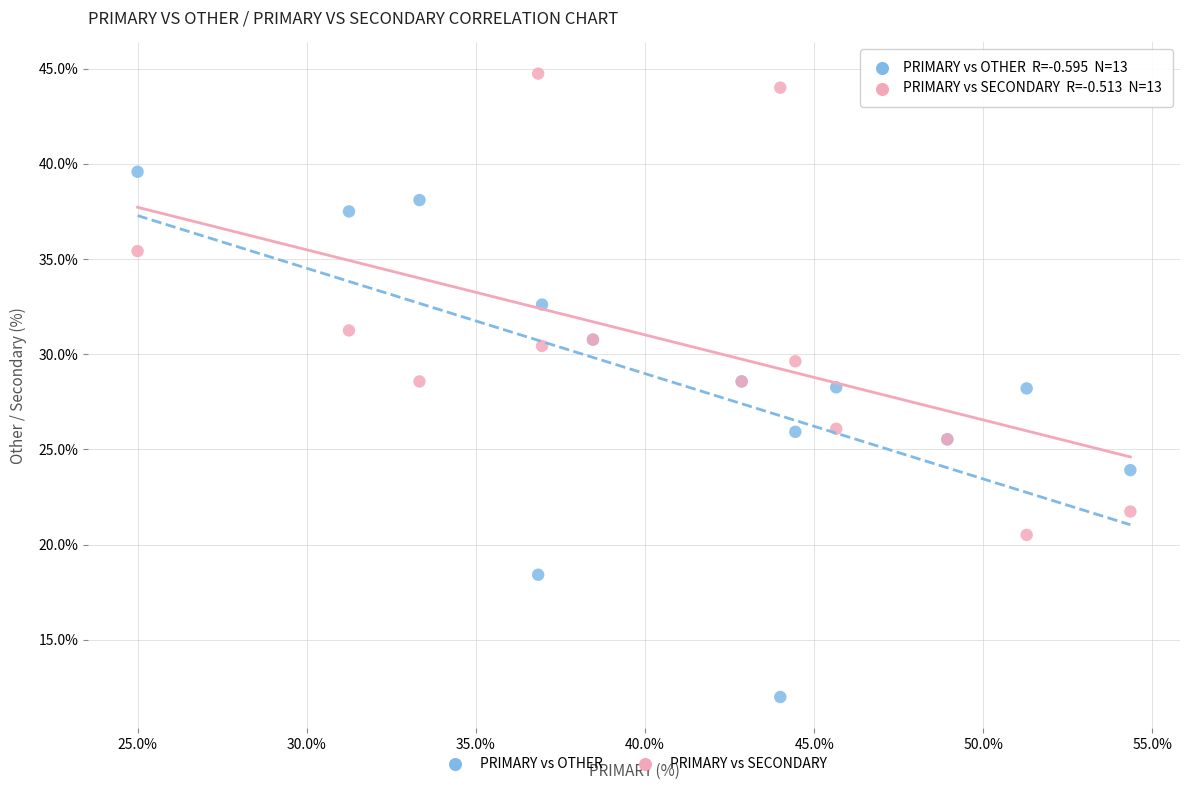

Which series contains the lowest Y value?

PRIMARY vs OTHER